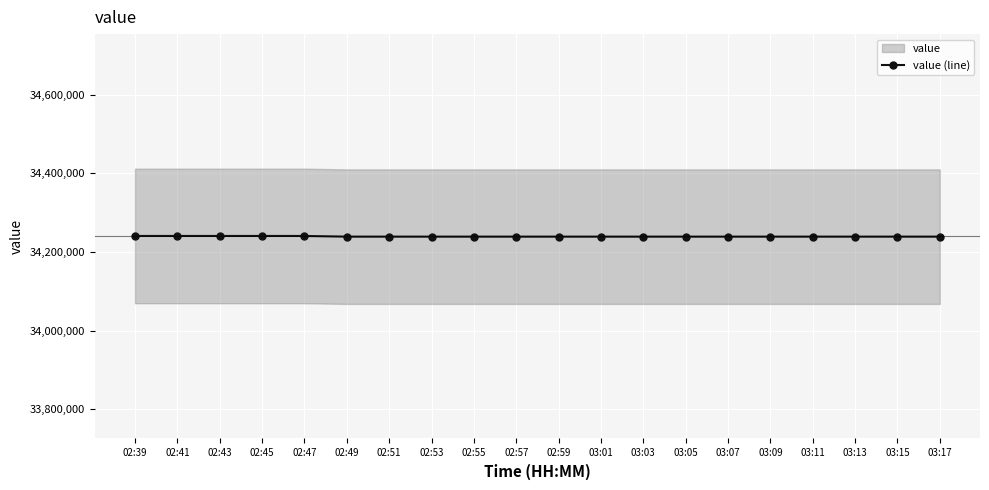

Reading left to right, what are all the values shown in this chart?

02:39=34240624	02:41=34240624	02:43=34240624	02:45=34240624	02:47=34240624	02:49=34238868	02:51=34238868	02:53=34238868	02:55=34238868	02:57=34238868	02:59=34238868	03:01=34238868	03:03=34238868	03:05=34238868	03:07=34238868	03:09=34238868	03:11=34238868	03:13=34238868	03:15=34238868	03:17=34238868